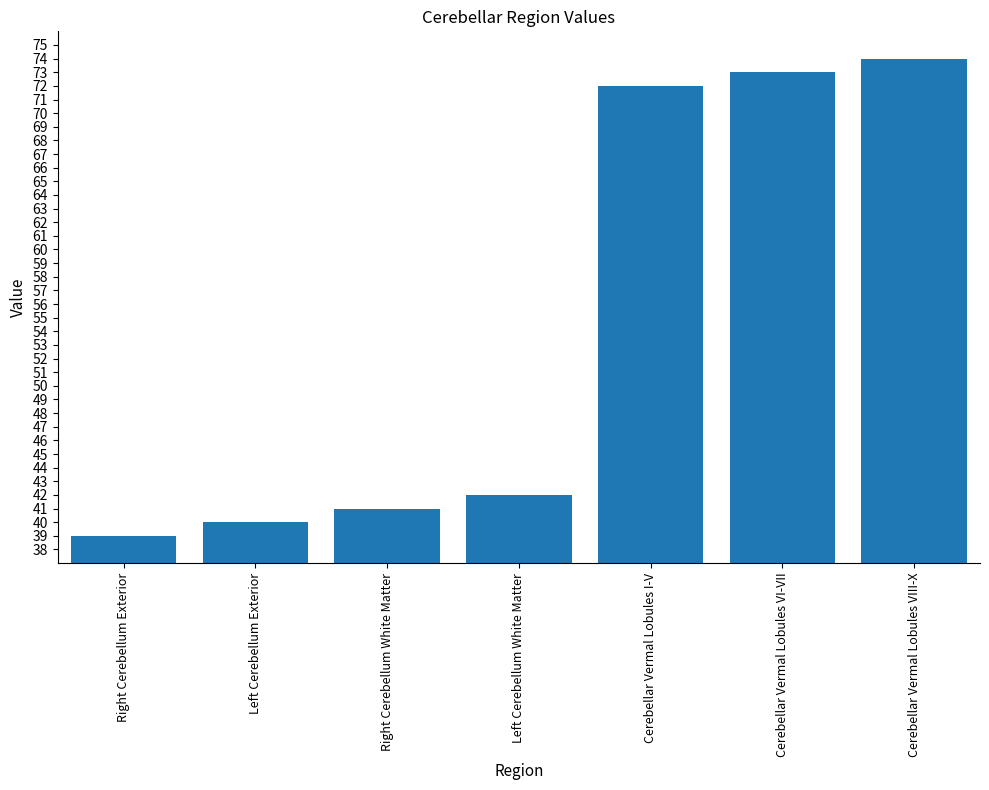

What position from the left is Cerebellar Vermal Lobules I-V?

5